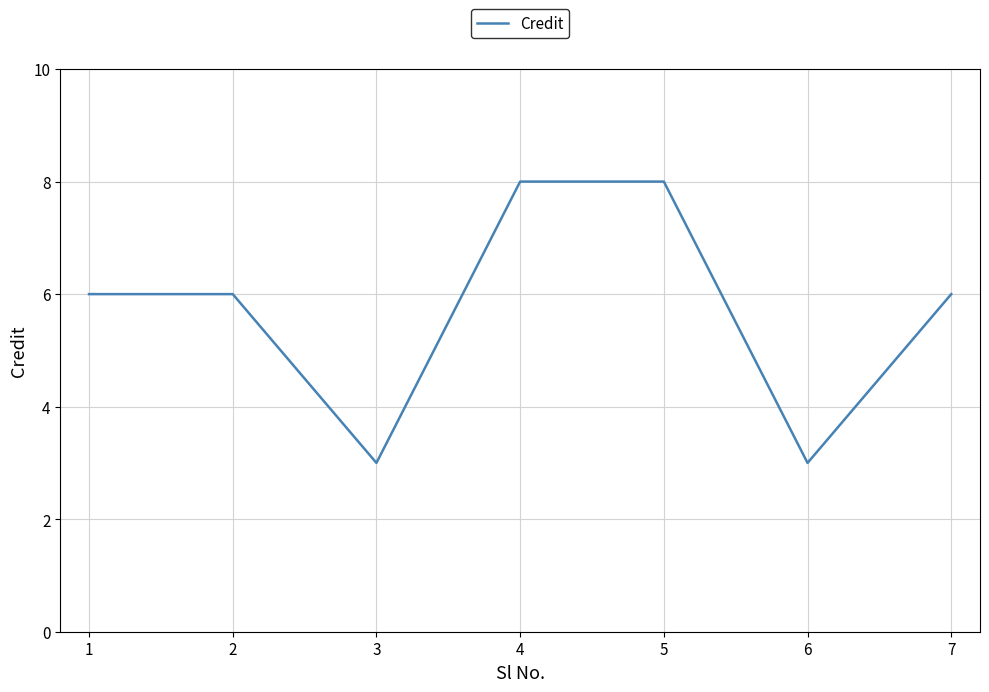

What is the difference between the maximum and minimum values?

5